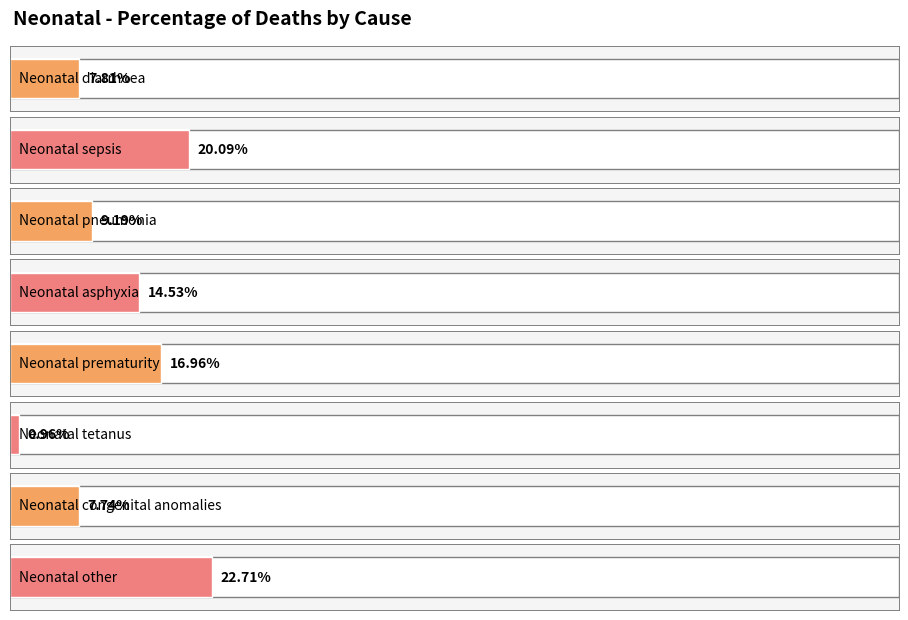

Which category has the lowest value across all series?

Neonatal tetanus